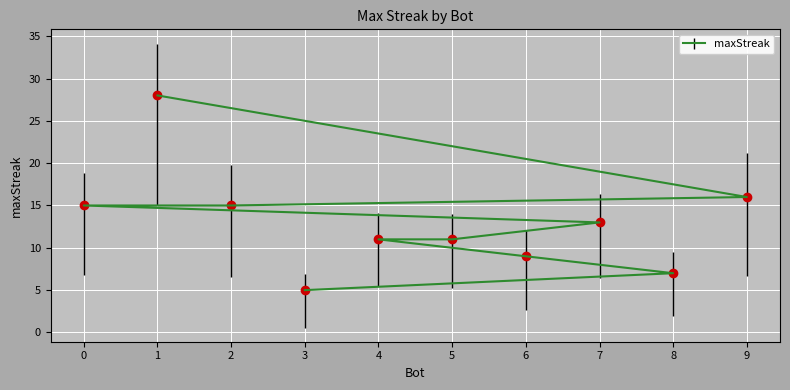

What is the sum of the values at 5 and 0?

26